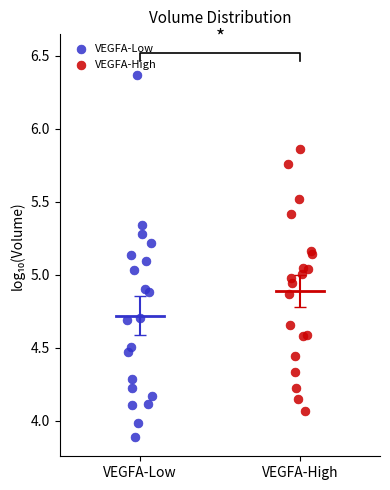

What are all the series names shown in the legend?

VEGFA-Low, VEGFA-High